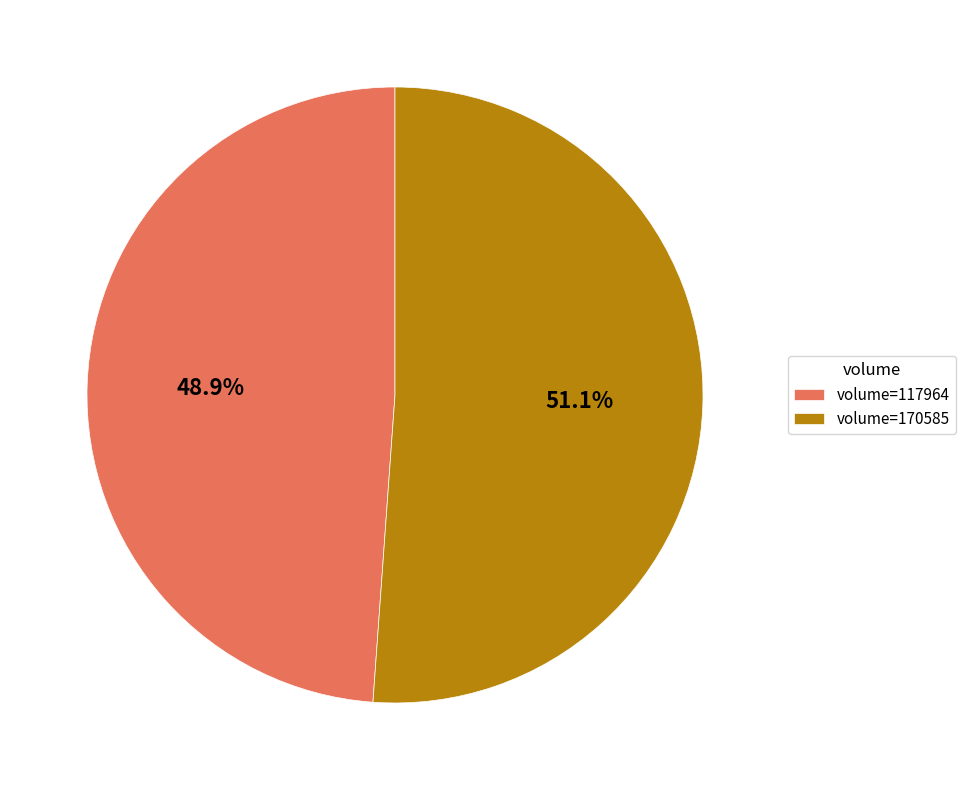

Combined, what portion of the pie is volume=117964 and volume=170585?

100.0%